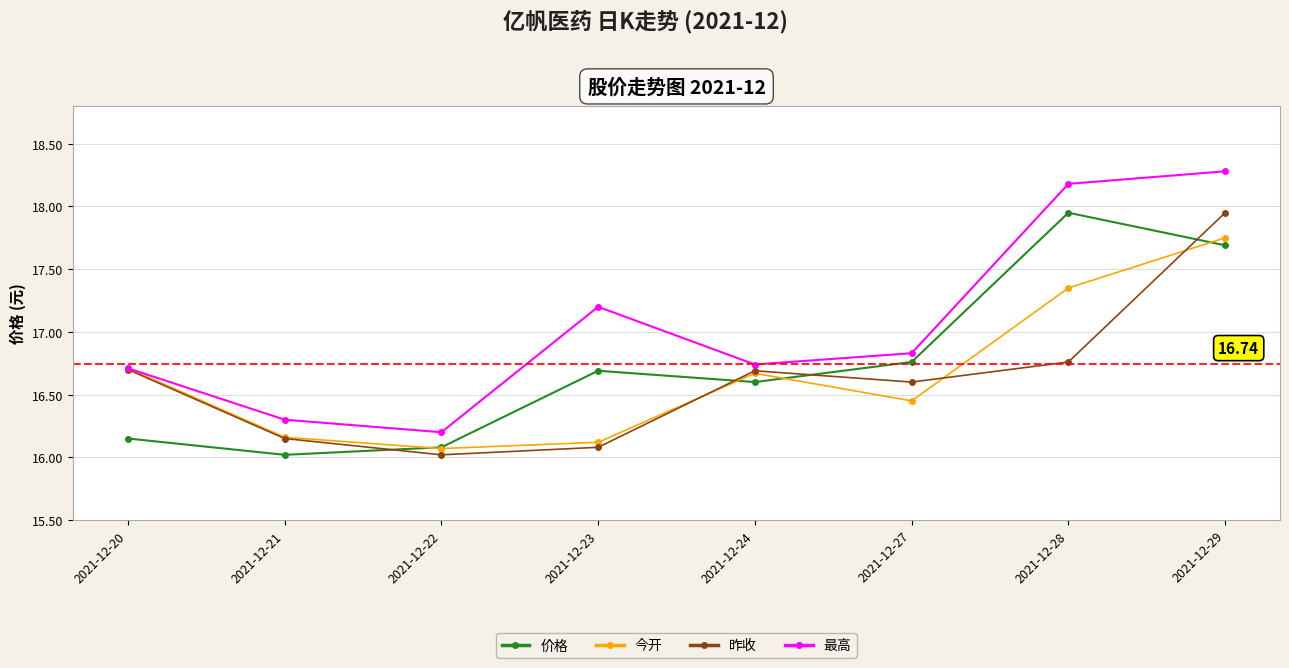

What is the lowest value of the 昨收 series?

16.0